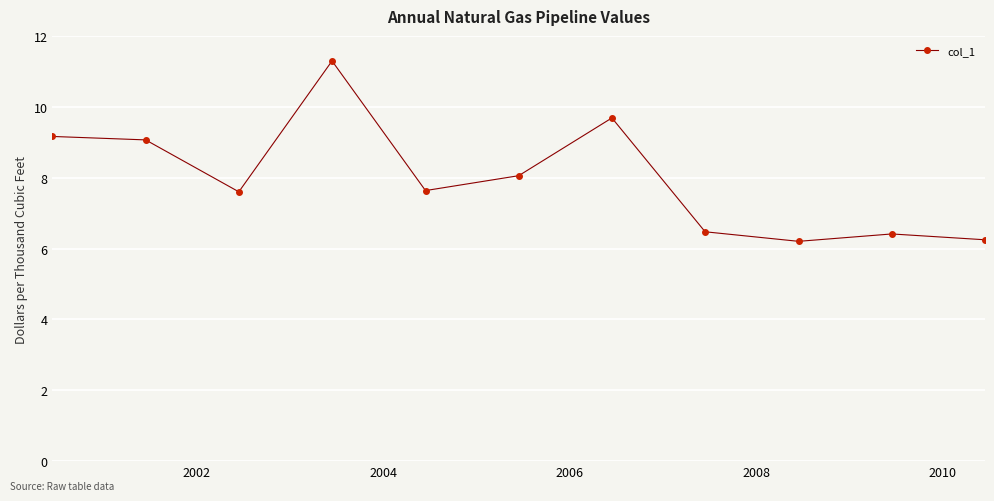

Does the chart display data point markers on the line(s)?

Yes